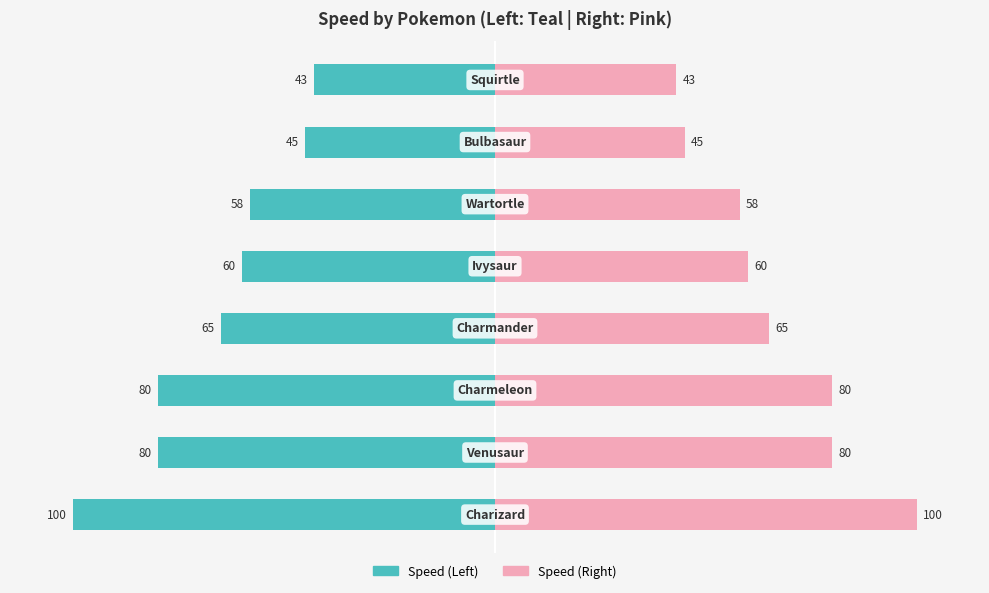

What is the value of the Speed (Right) bar at the 4th from the left?

65